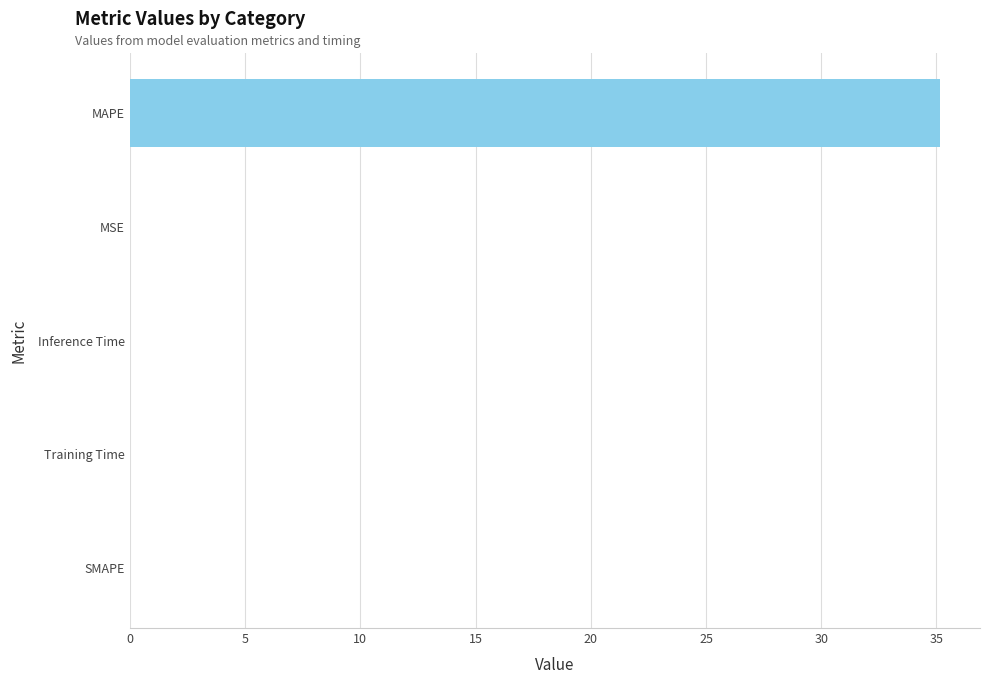

The value at MSE is 0.0. True or false?

True